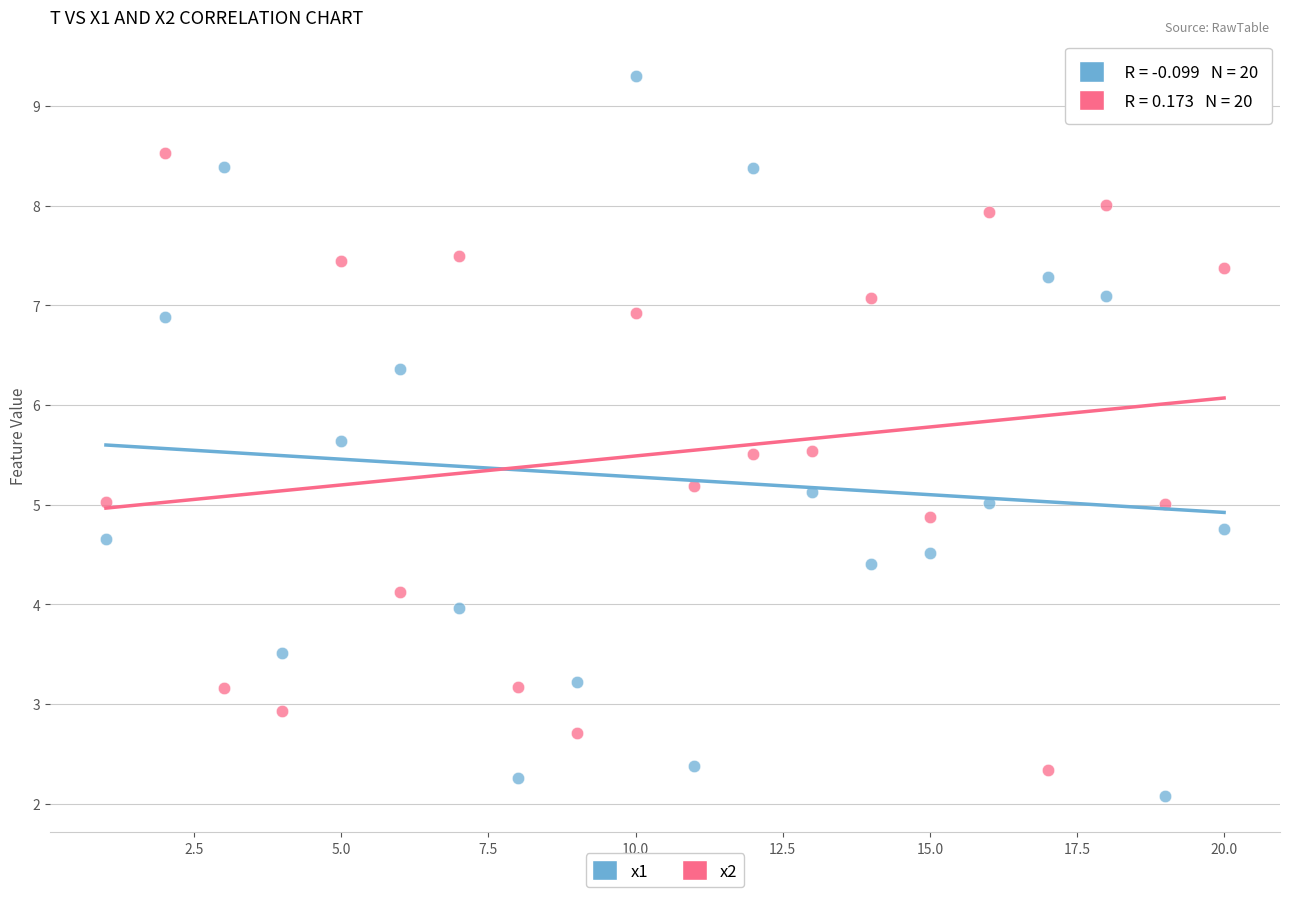

Across all data points, what is the range of X values (max minus min)?

19.0